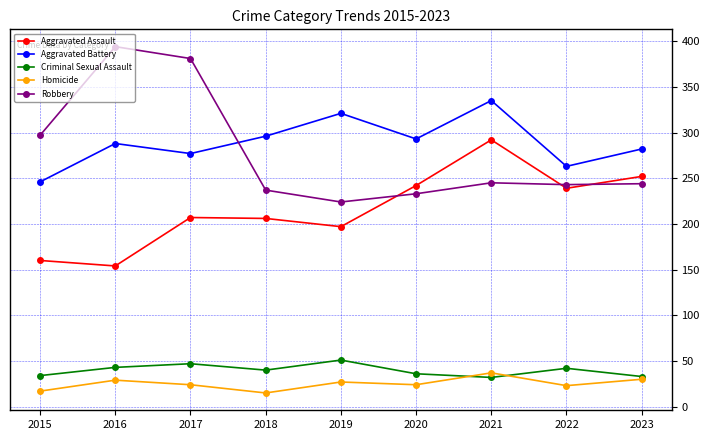

Where is the first local maximum for Homicide?

2016